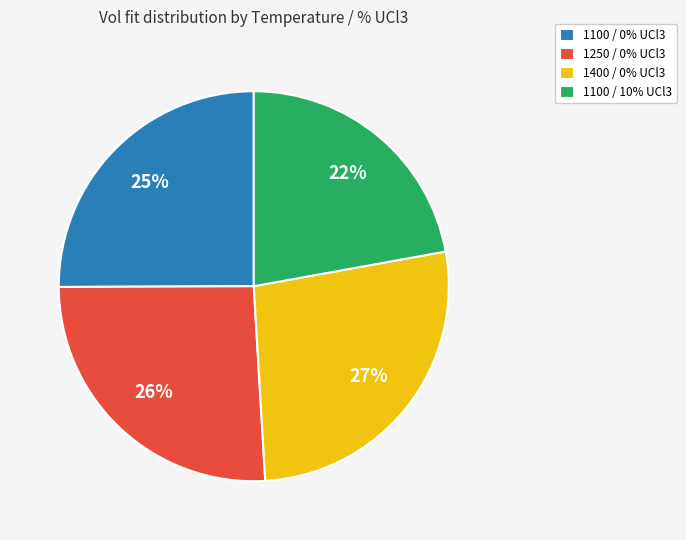

To the nearest percent, what percentage of the pie is 1100 / 0% UCl3?

25%